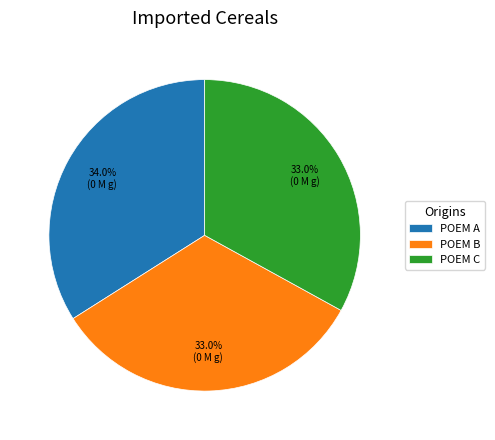

Which slice is the largest?

POEM A